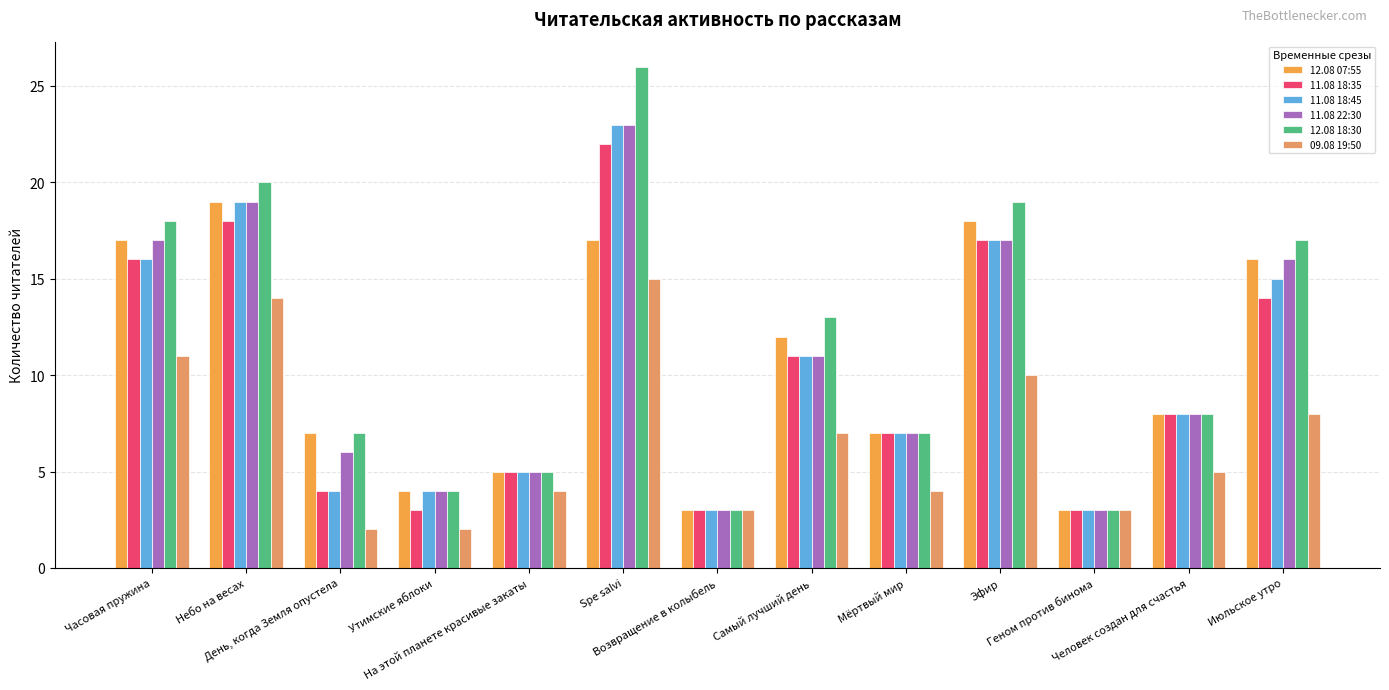

What is the label of the 13th bar from the right?

Часовая пружина